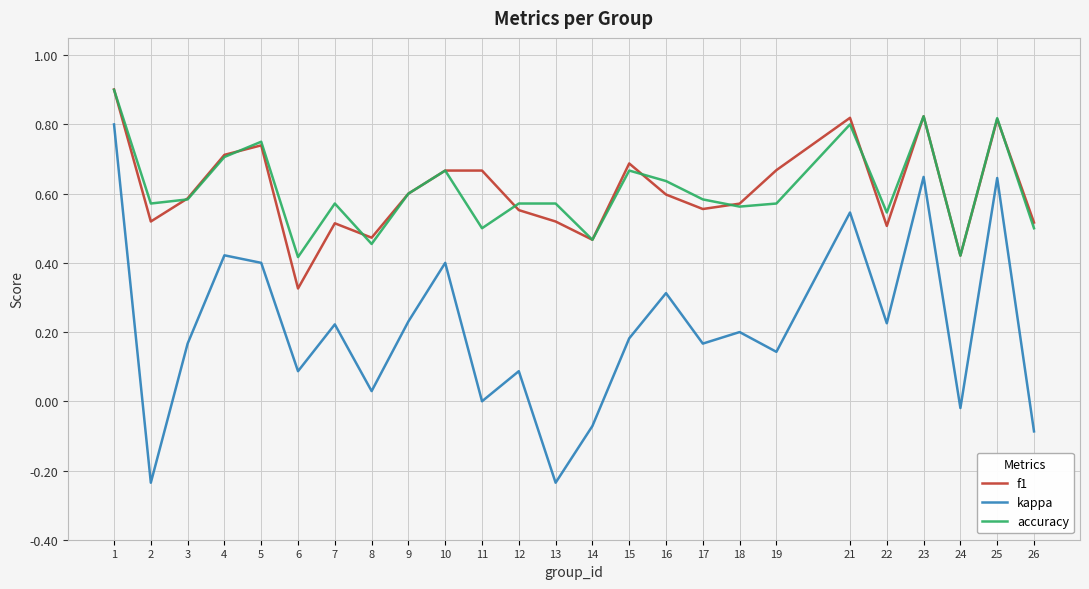

Does the chart have visible grid lines?

Yes